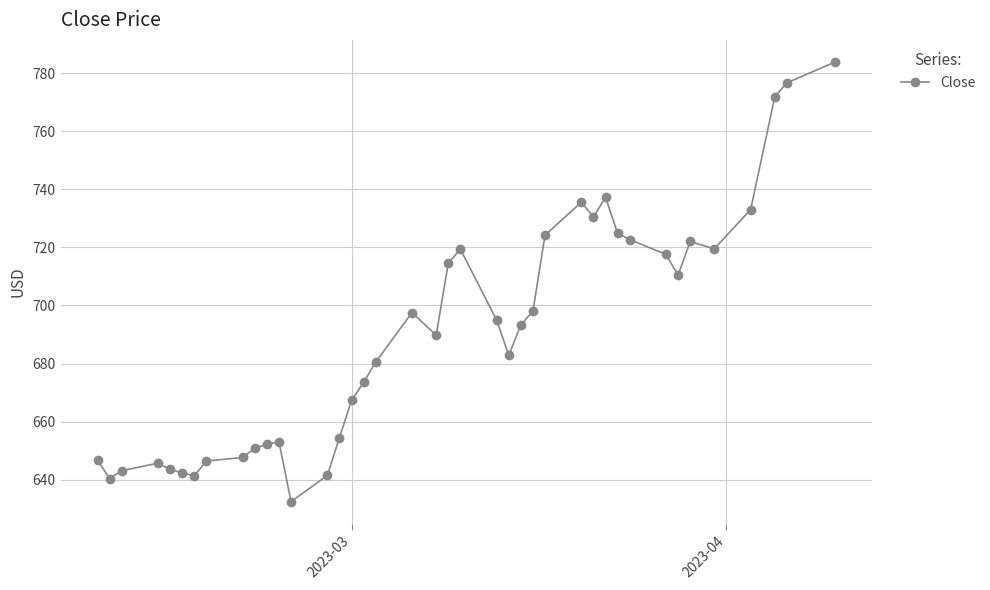

True or false: there are more than 2 points higher than both neighbors.

True